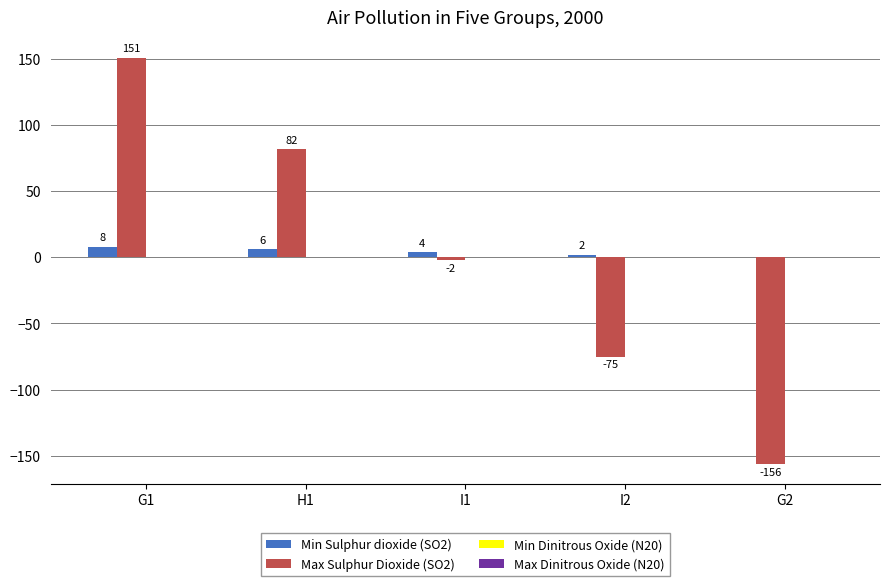

What is the maximum value shown in the chart?

151